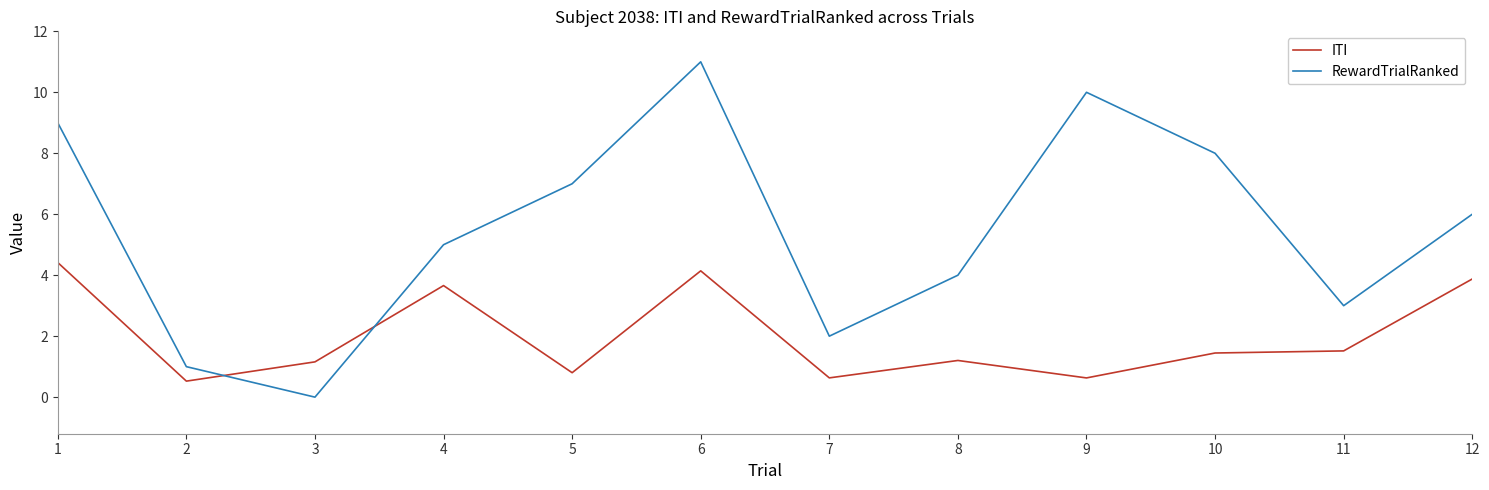

List the series in order of their overall mean, lowest first.

ITI, RewardTrialRanked